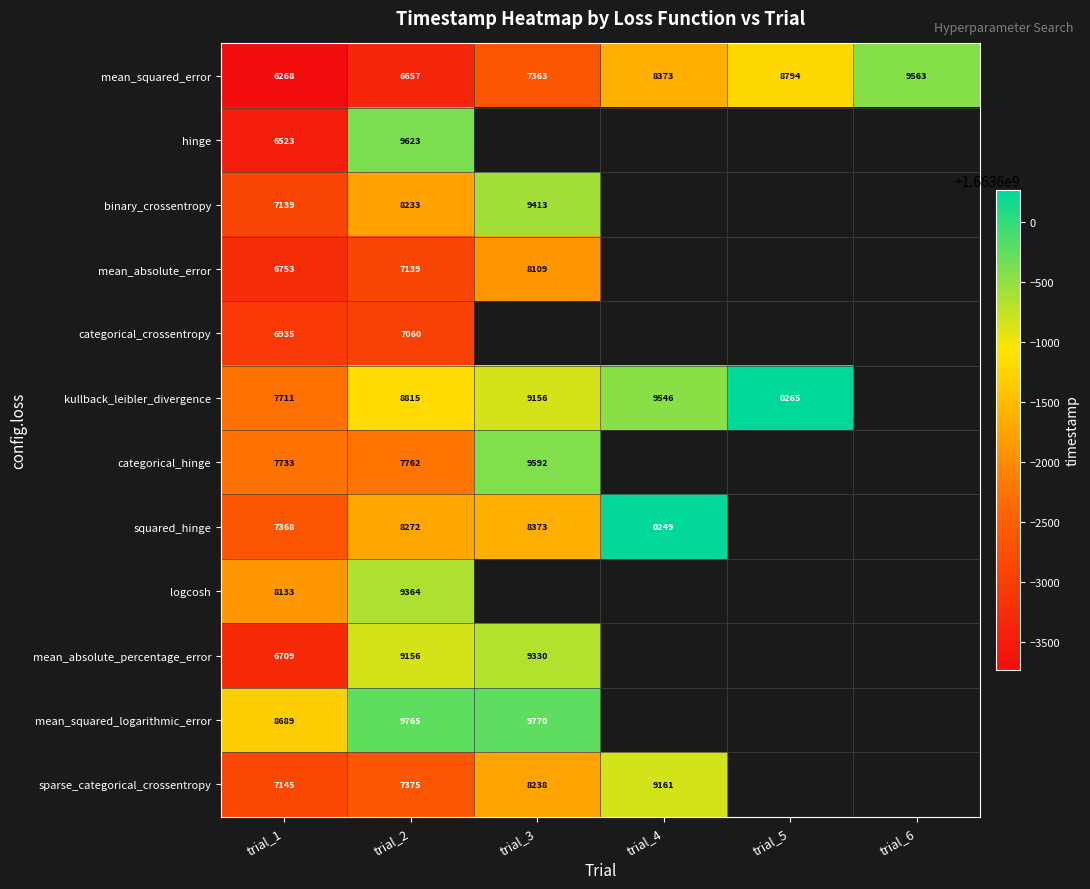

Is the value of mean_squared_error at trial_3 greater than the value of sparse_categorical_crossentropy at trial_4?

No